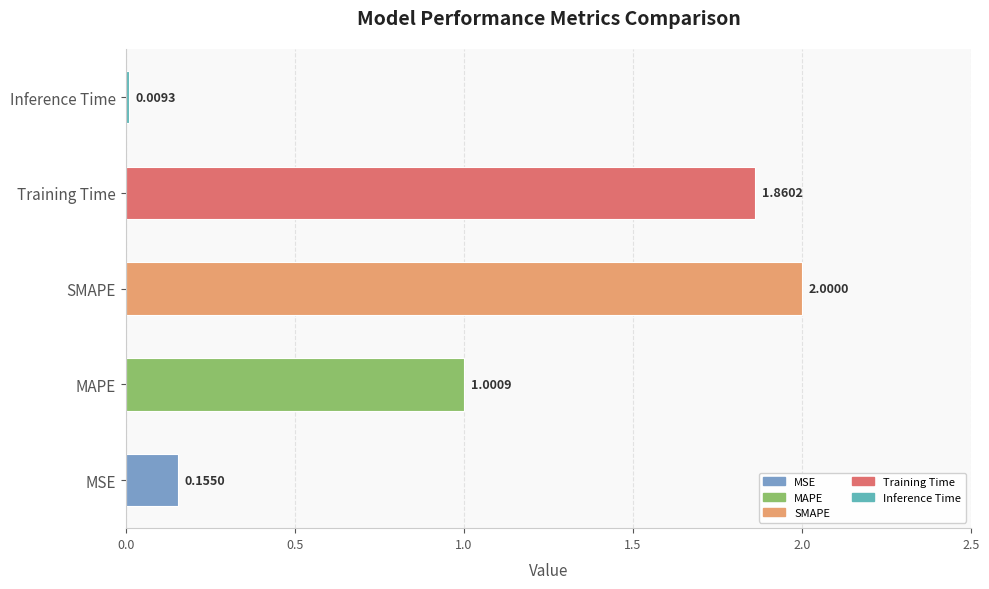

What is the change in value from MSE to Training Time?

+1.7